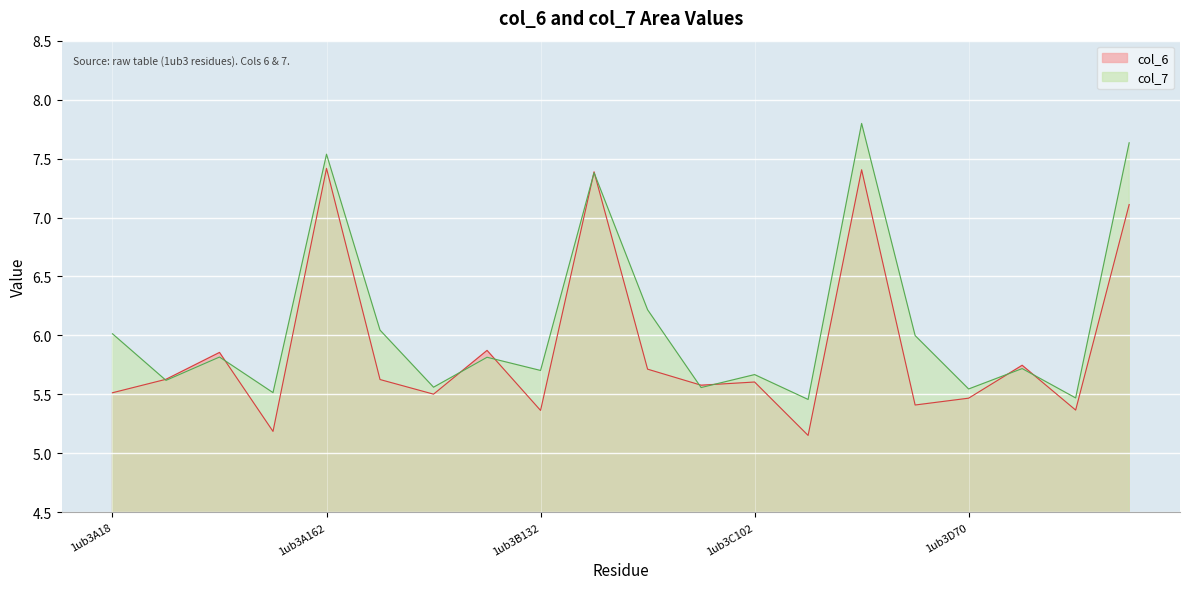

Between 15 and 7, which is larger?

7